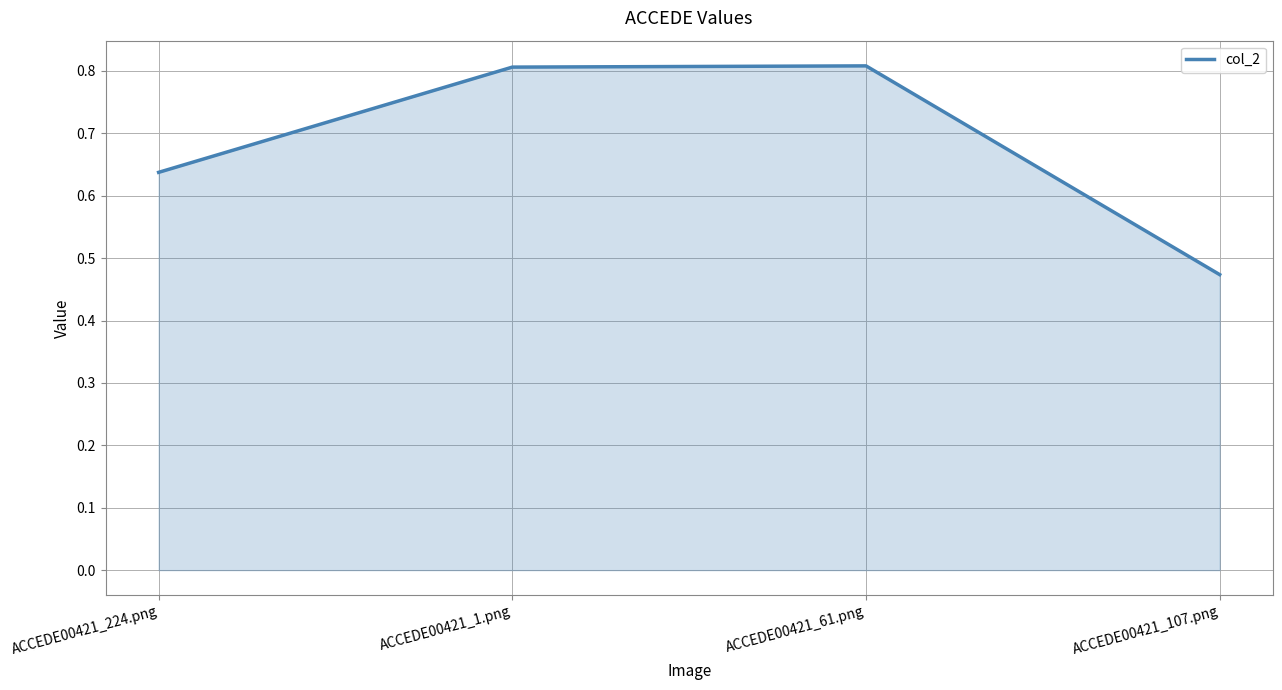

The value at ACCEDE00421_1.png is 1.1. True or false?

False